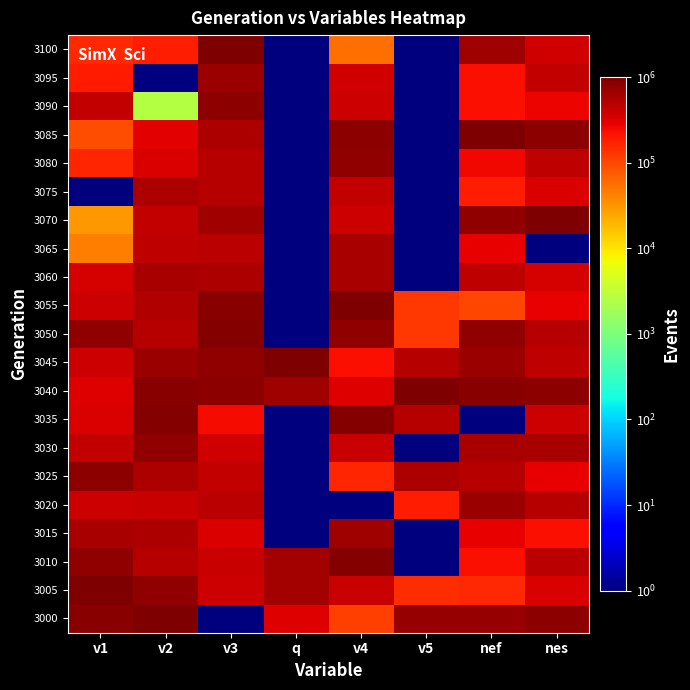

What is the difference between the highest and lowest values at nef?

999999.0